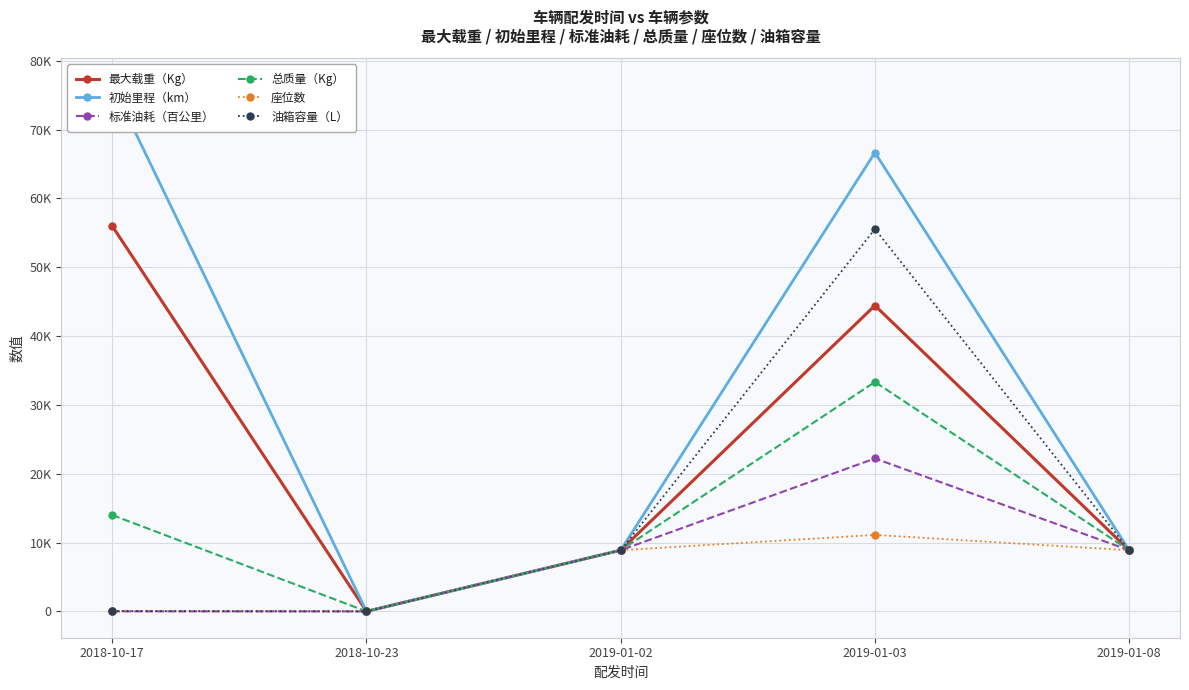

What value does the 总质量（Kg） series have at 2018-10-17, to the nearest 100?

14000